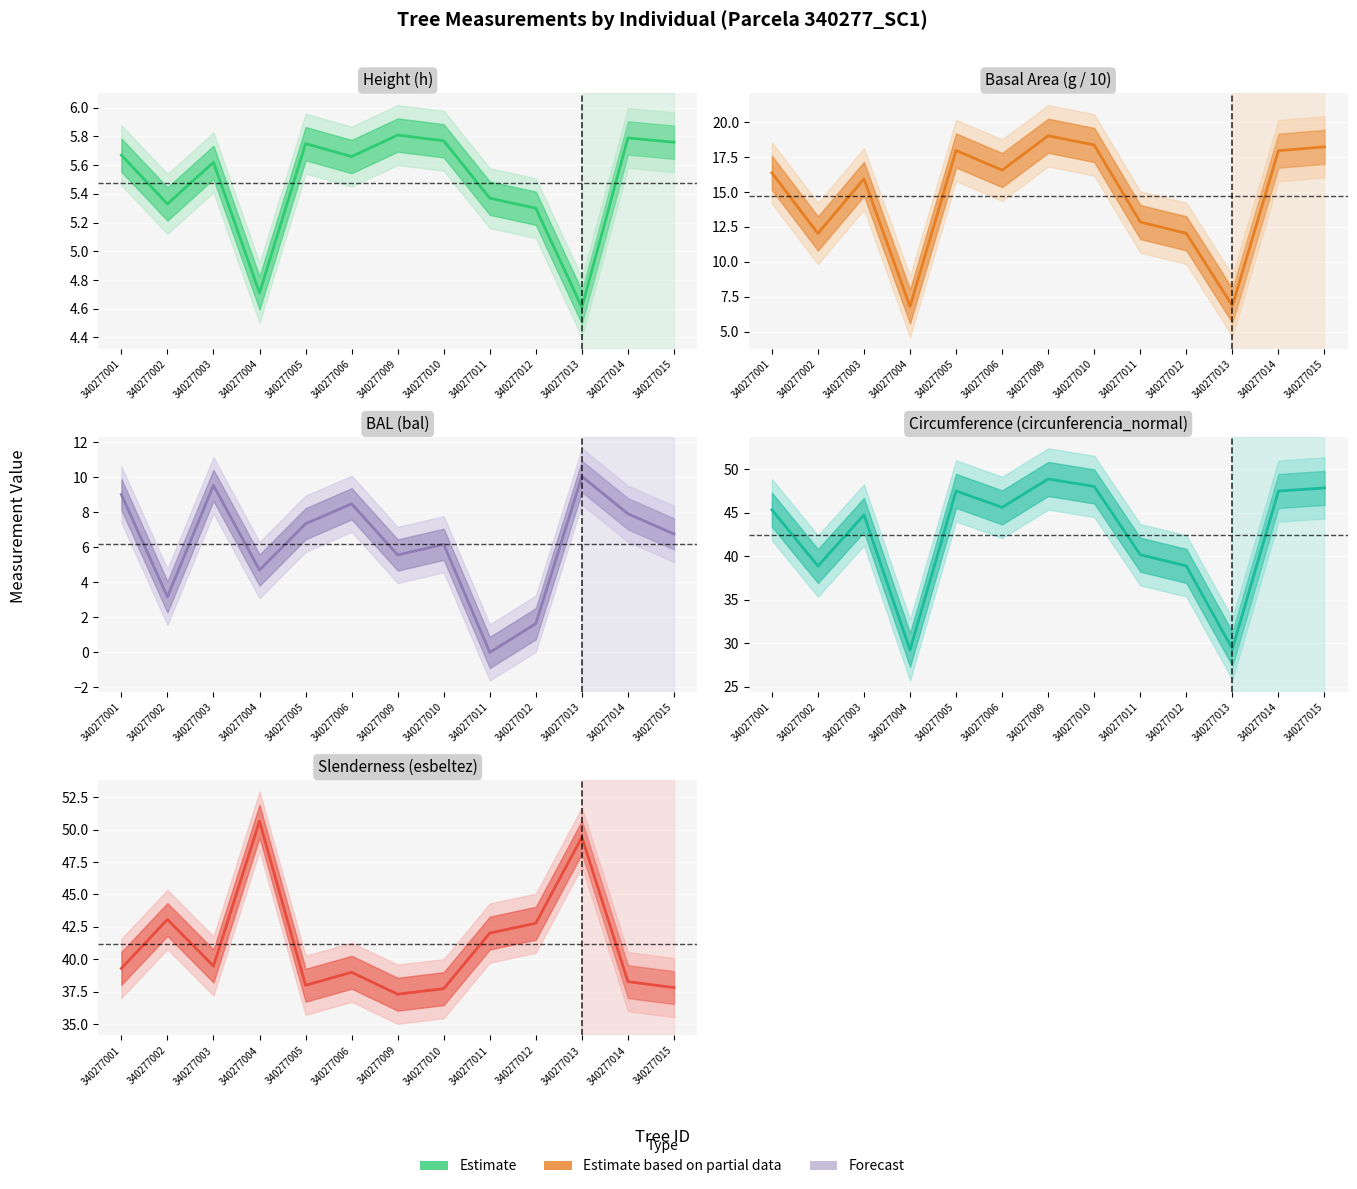

Is this an area chart (filled region under the line)?

No